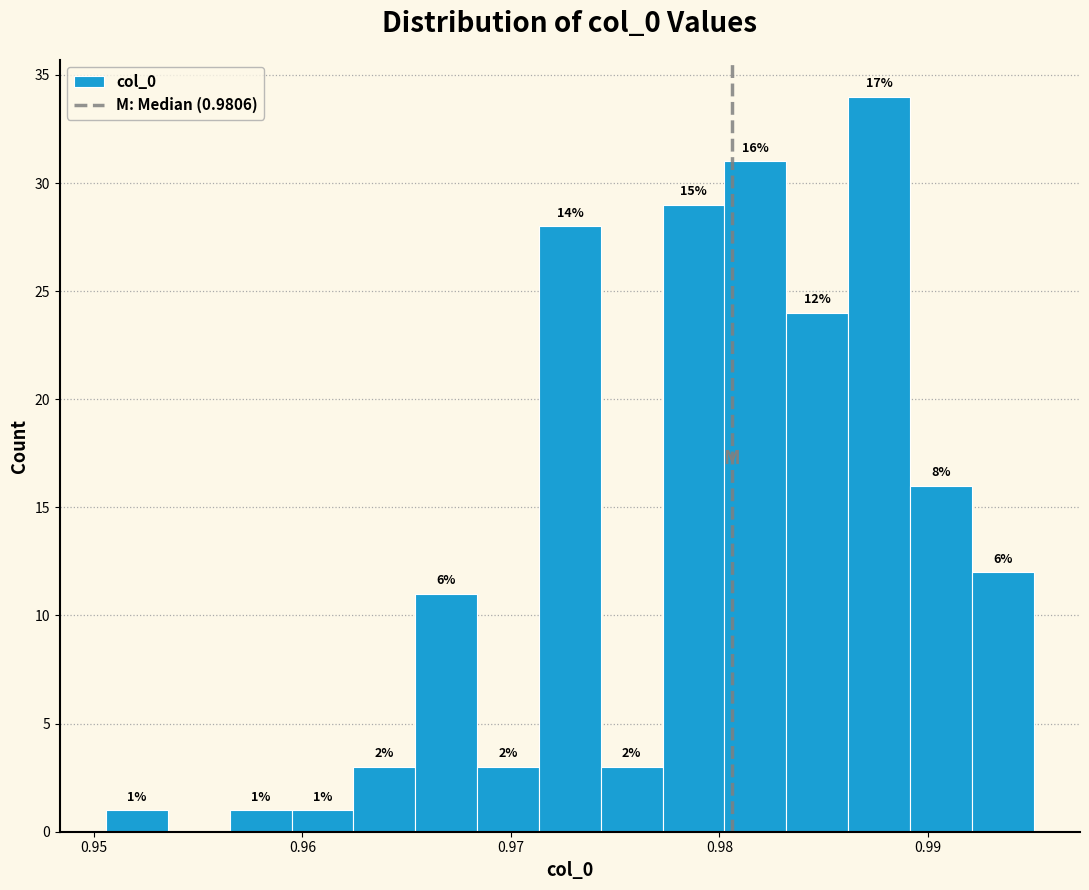

Around what value on the x-axis is the tallest bar? Give the approximate position of its centre, as read against the axis.

0.988